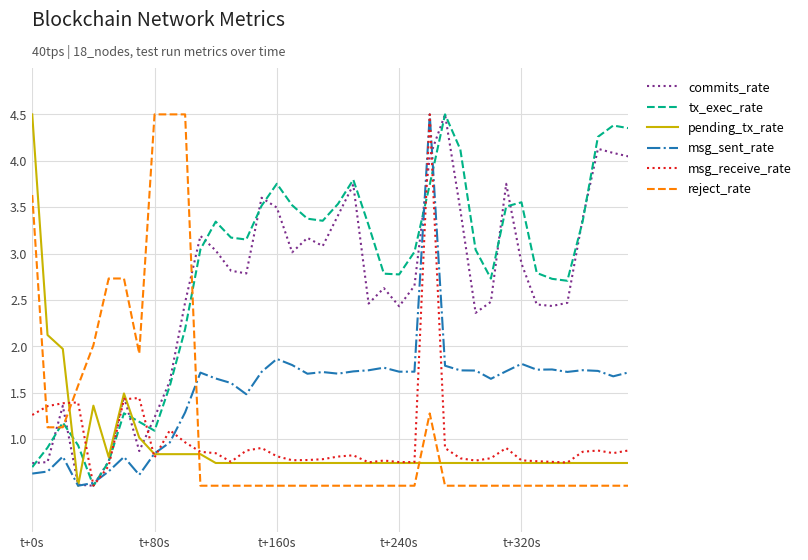

What is the minimum value shown in the chart?

0.5